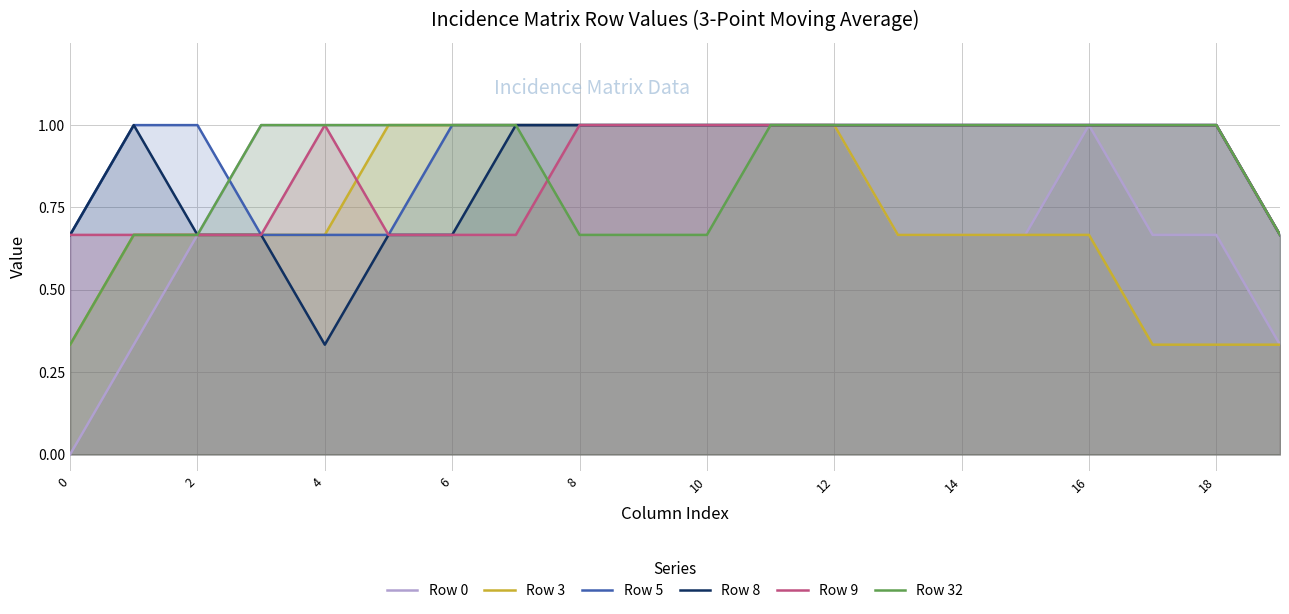

What is the maximum value for Row 9?

1.0